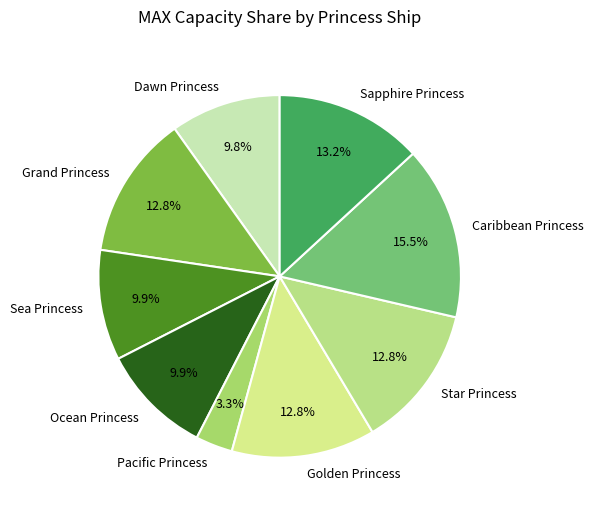

How many segments does this pie chart have?

9